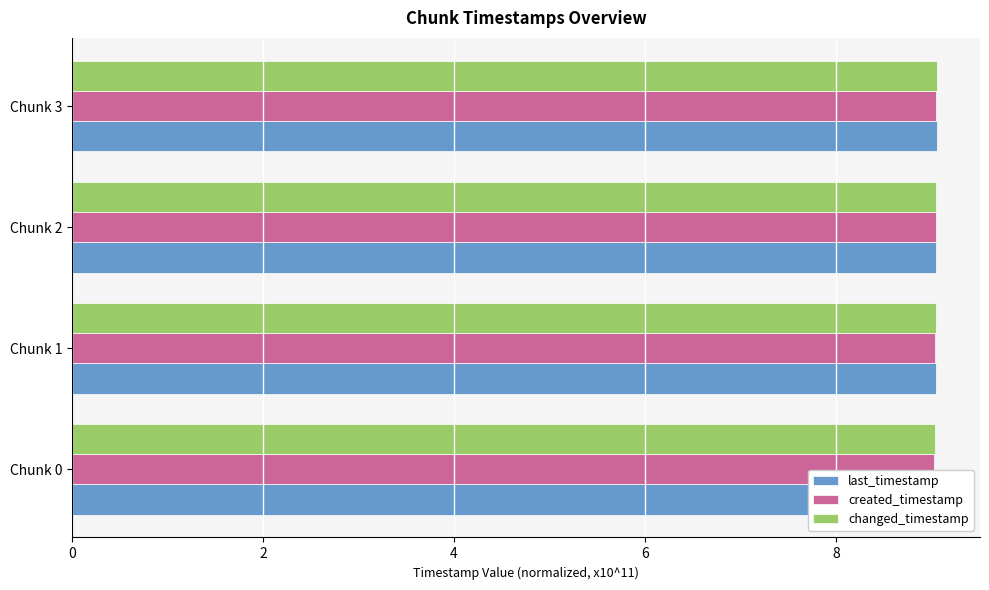

What is the value of the last_timestamp bar at the 3rd from the left?

9.1